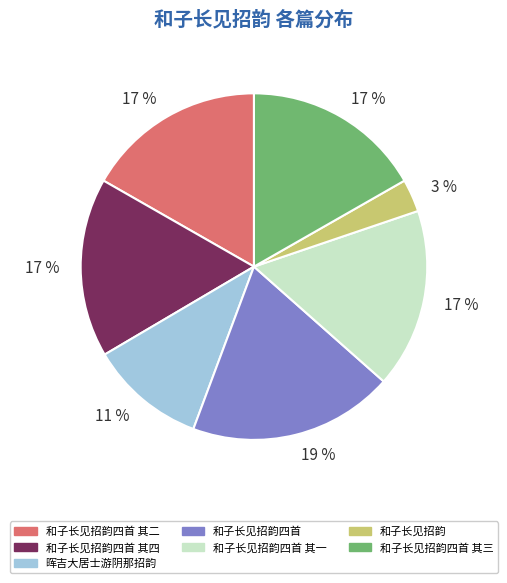

Does any single category account for the majority?

No